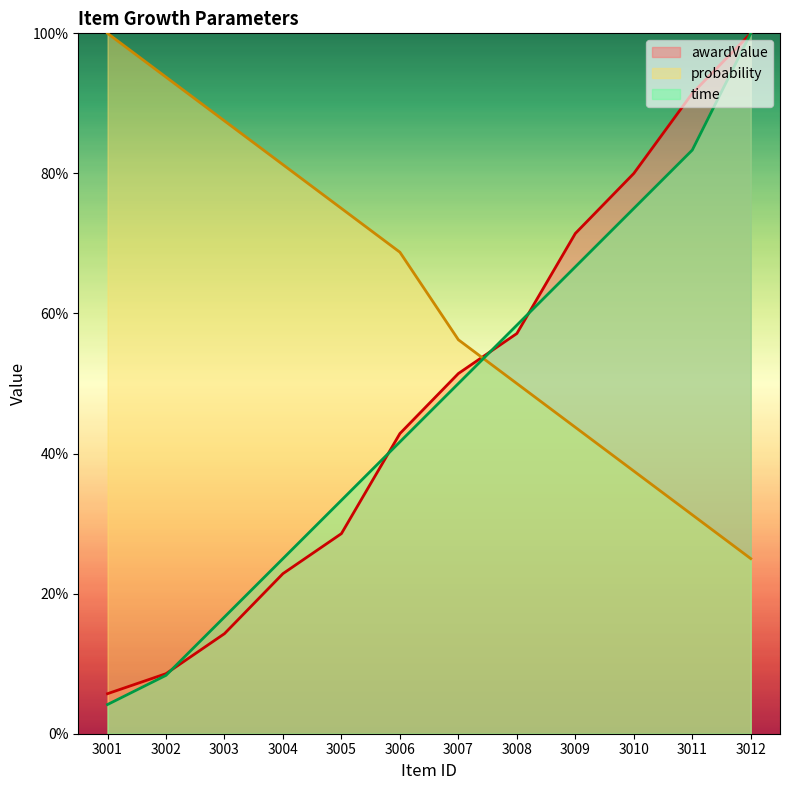

What is the total value across all series at 3007?

157.7